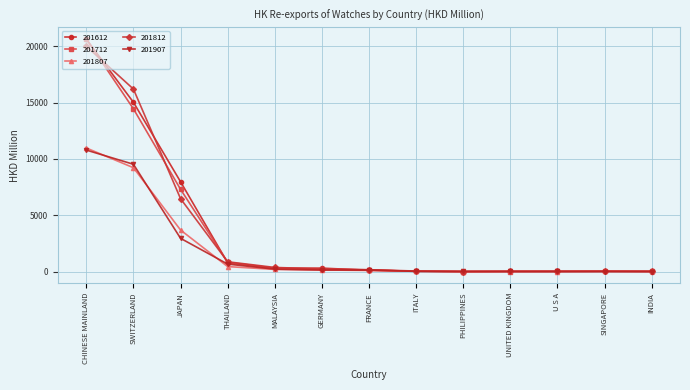

Which series has the largest range (max minus min)?

201712